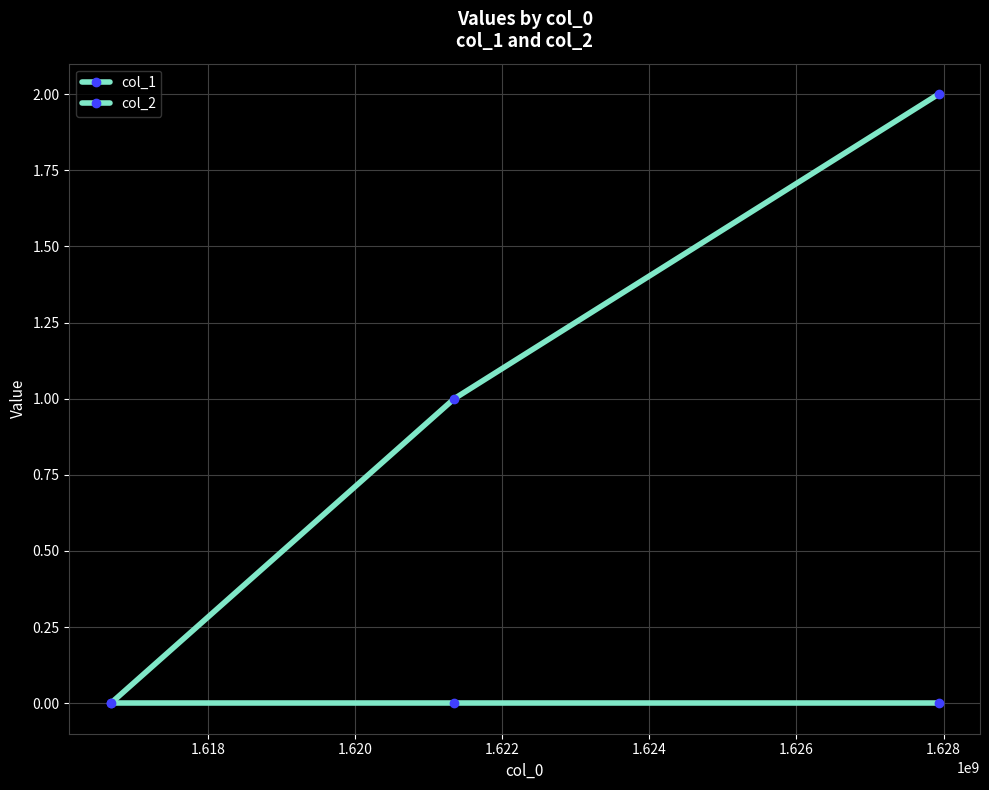

Count the number of data series in this chart.

2